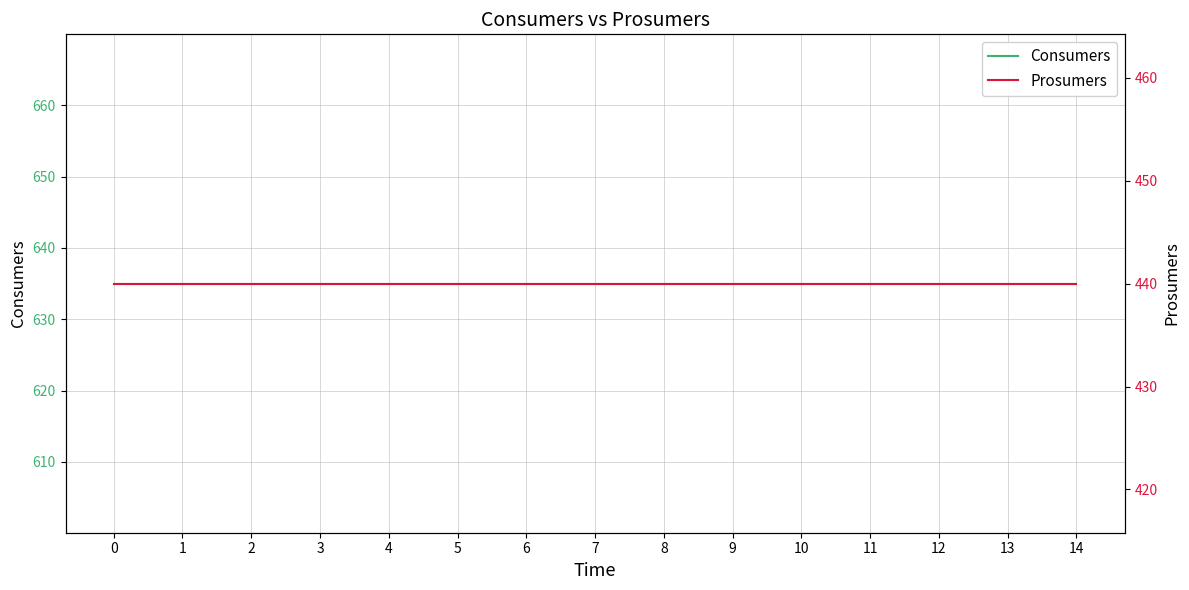

What are all the series names shown in the legend?

Consumers, Prosumers